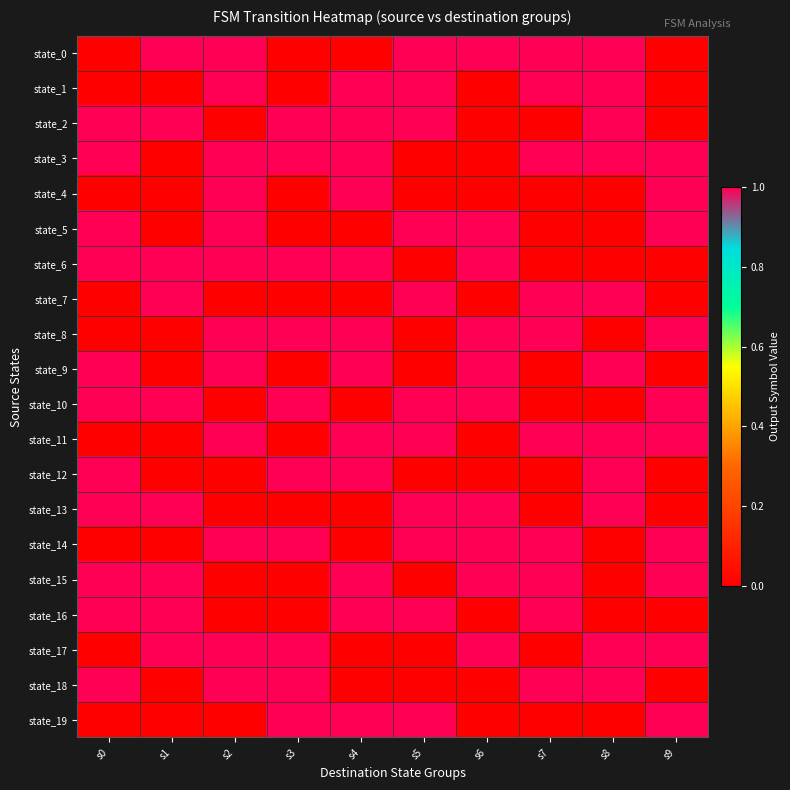

Reading left to right, extract all data points from this chart.

state_0: s0=0	s1=1	s2=1	s3=0	s4=0	s5=1	s6=1	s7=1	s8=1	s9=0
state_1: s0=0	s1=0	s2=1	s3=0	s4=1	s5=1	s6=0	s7=1	s8=1	s9=0
state_2: s0=1	s1=1	s2=0	s3=1	s4=1	s5=1	s6=0	s7=0	s8=1	s9=0
state_3: s0=1	s1=0	s2=1	s3=1	s4=1	s5=0	s6=0	s7=1	s8=1	s9=1
state_4: s0=0	s1=0	s2=1	s3=0	s4=1	s5=0	s6=0	s7=0	s8=0	s9=1
state_5: s0=1	s1=0	s2=1	s3=0	s4=0	s5=1	s6=1	s7=0	s8=0	s9=1
state_6: s0=1	s1=1	s2=1	s3=1	s4=1	s5=0	s6=1	s7=0	s8=0	s9=0
state_7: s0=0	s1=1	s2=0	s3=0	s4=0	s5=1	s6=0	s7=1	s8=1	s9=0
state_8: s0=0	s1=0	s2=1	s3=1	s4=1	s5=0	s6=1	s7=1	s8=0	s9=1
state_9: s0=1	s1=0	s2=1	s3=0	s4=1	s5=0	s6=1	s7=0	s8=1	s9=0
state_10: s0=1	s1=1	s2=0	s3=1	s4=0	s5=1	s6=1	s7=0	s8=0	s9=1
state_11: s0=0	s1=0	s2=1	s3=0	s4=1	s5=1	s6=0	s7=1	s8=1	s9=1
state_12: s0=1	s1=0	s2=0	s3=1	s4=1	s5=0	s6=0	s7=0	s8=1	s9=0
state_13: s0=1	s1=1	s2=0	s3=0	s4=0	s5=1	s6=1	s7=0	s8=1	s9=0
state_14: s0=0	s1=0	s2=1	s3=1	s4=0	s5=1	s6=1	s7=1	s8=0	s9=1
state_15: s0=1	s1=1	s2=0	s3=0	s4=1	s5=0	s6=1	s7=1	s8=0	s9=1
state_16: s0=1	s1=1	s2=0	s3=0	s4=1	s5=1	s6=0	s7=1	s8=0	s9=0
state_17: s0=0	s1=1	s2=1	s3=1	s4=0	s5=0	s6=1	s7=0	s8=1	s9=1
state_18: s0=1	s1=0	s2=1	s3=1	s4=0	s5=0	s6=0	s7=1	s8=1	s9=0
state_19: s0=0	s1=0	s2=0	s3=1	s4=1	s5=1	s6=0	s7=0	s8=0	s9=1